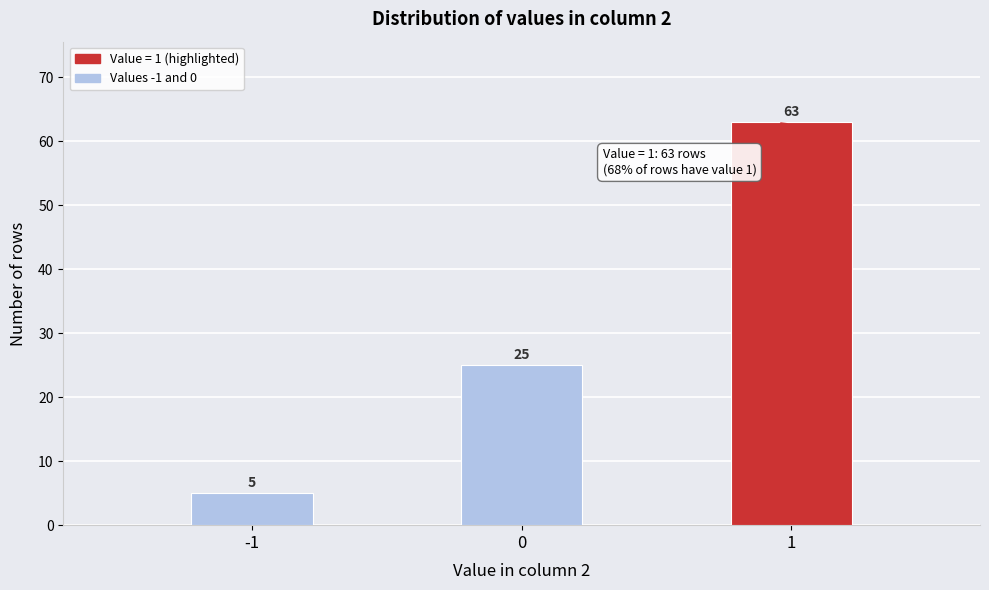

Reading left to right, list all the values displayed in this chart.

-1=5	0=25	1=63